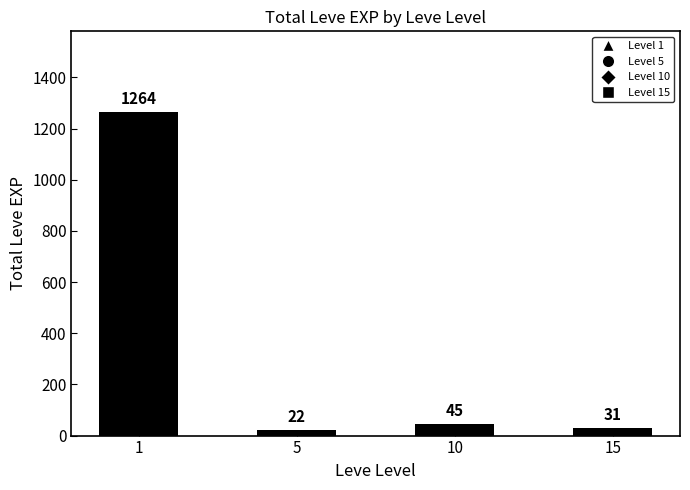

Reading left to right, extract all data points from this chart.

1264	22	45	31